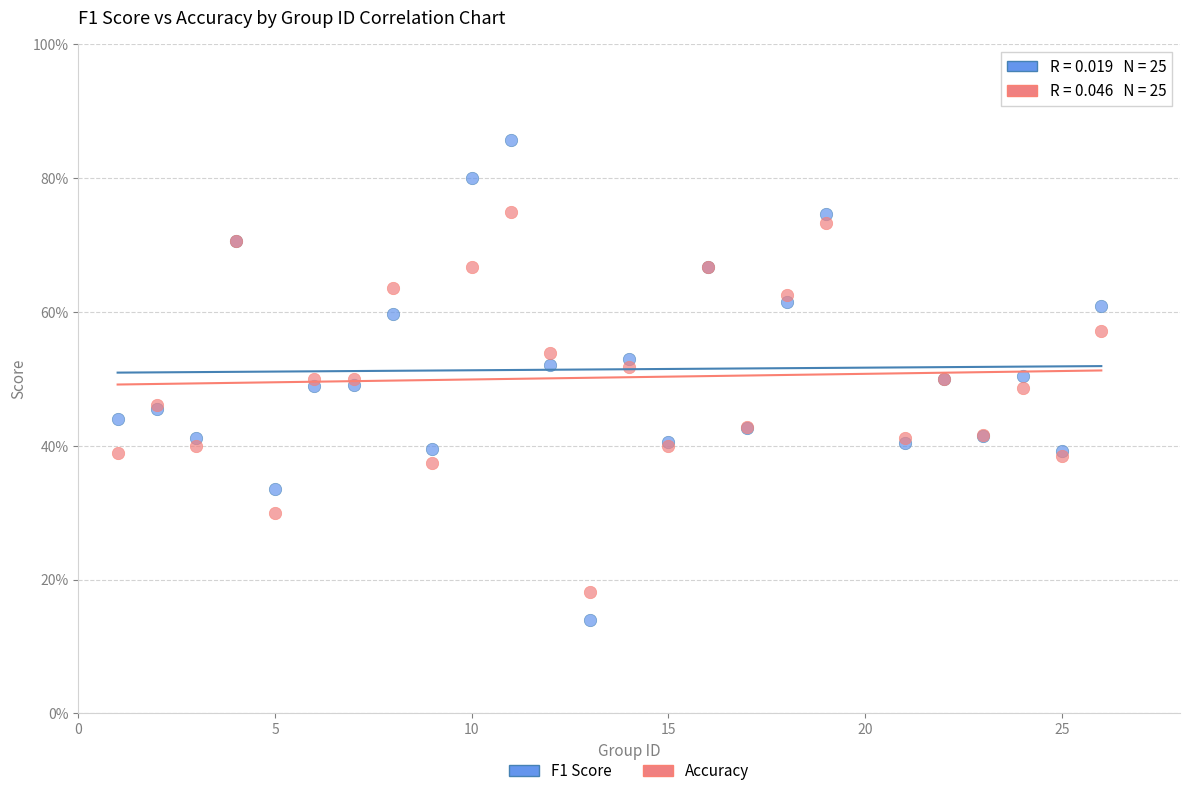

Which series has the largest Y range (max minus min)?

F1 Score